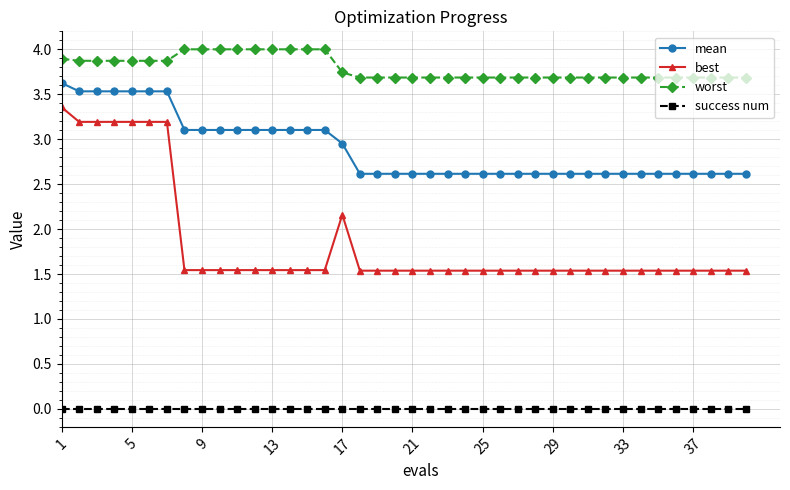

What are all the series names shown in the legend?

mean, best, worst, success num